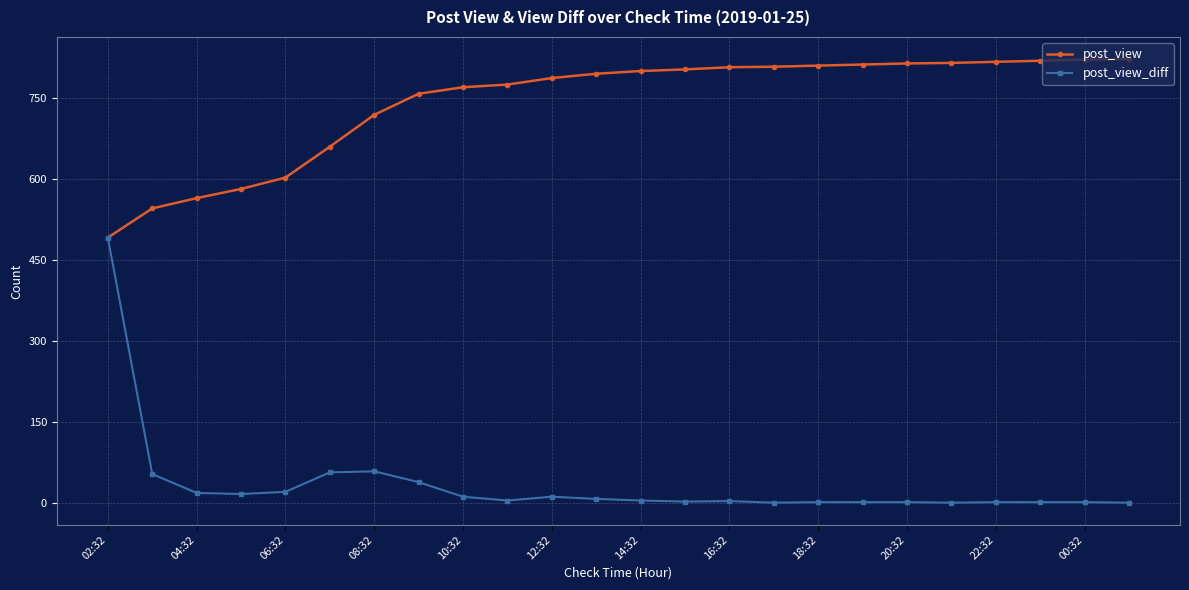

What is the maximum value shown in the chart?

821